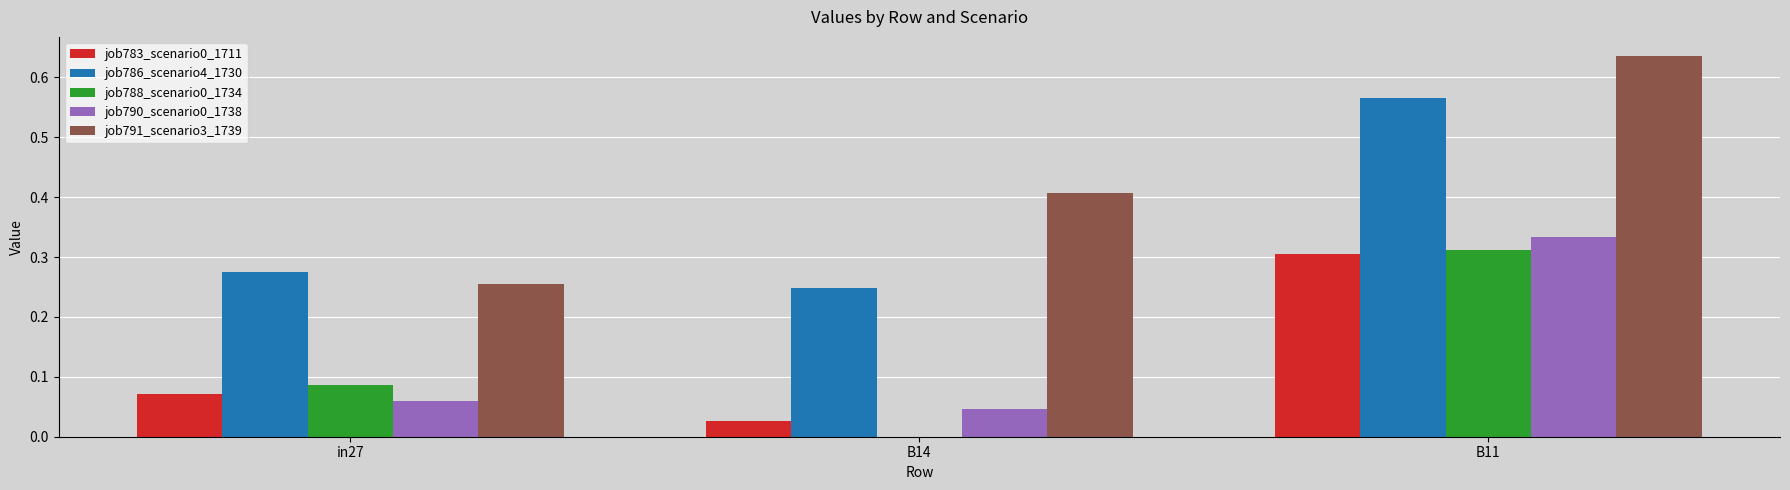

Between in27 and B14, which series saw the biggest shift?

job791_scenario3_1739